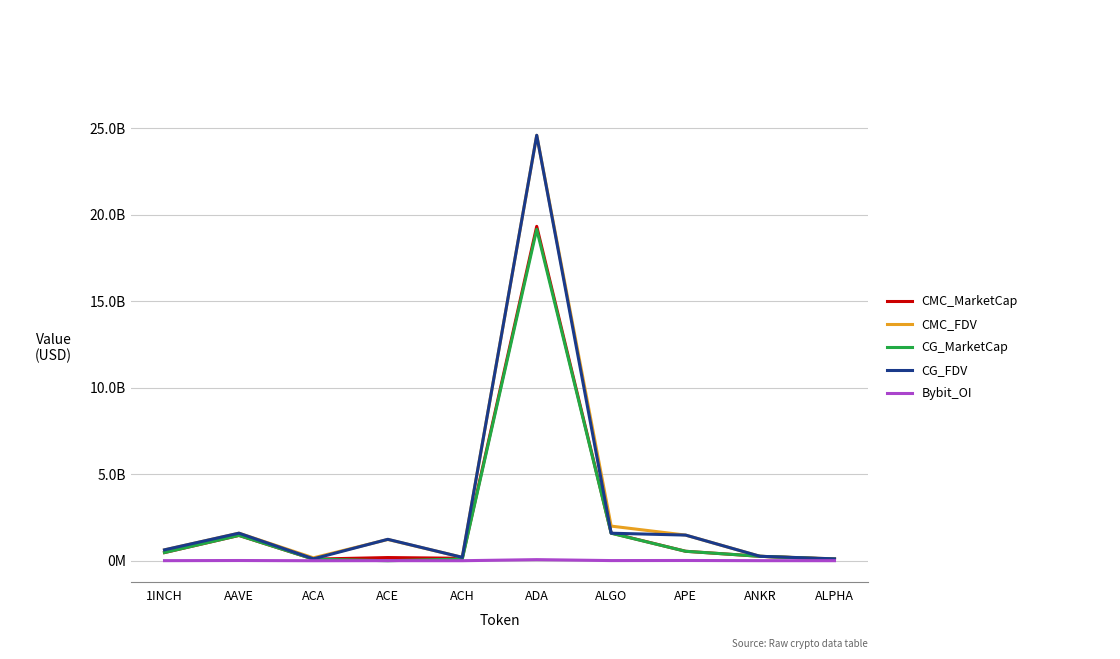

What are all the series names shown in the legend?

CMC_MarketCap, CMC_FDV, CG_MarketCap, CG_FDV, Bybit_OI